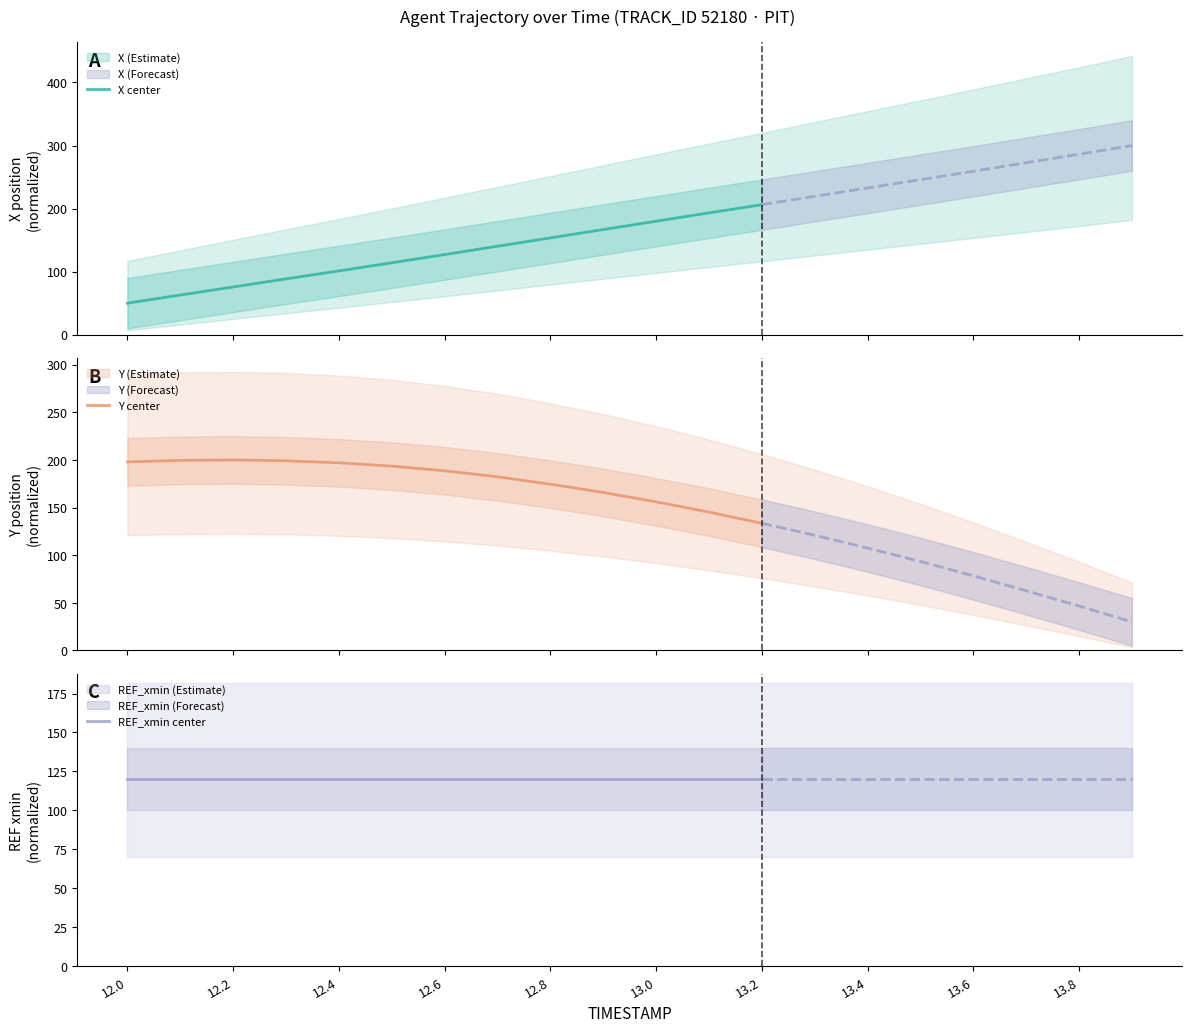

What is the maximum value for X center?

206.2